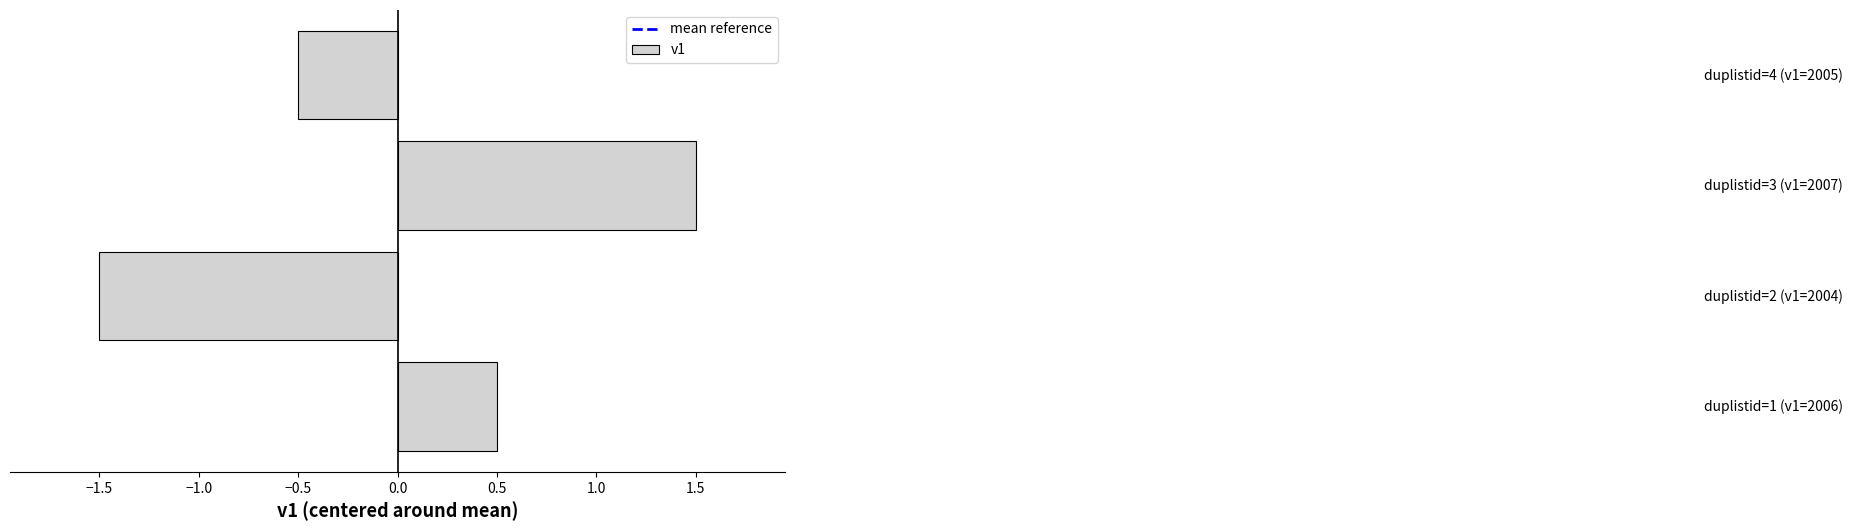

Reading bottom to top, list all the values displayed in this chart.

0.5	-1.5	1.5	-0.5